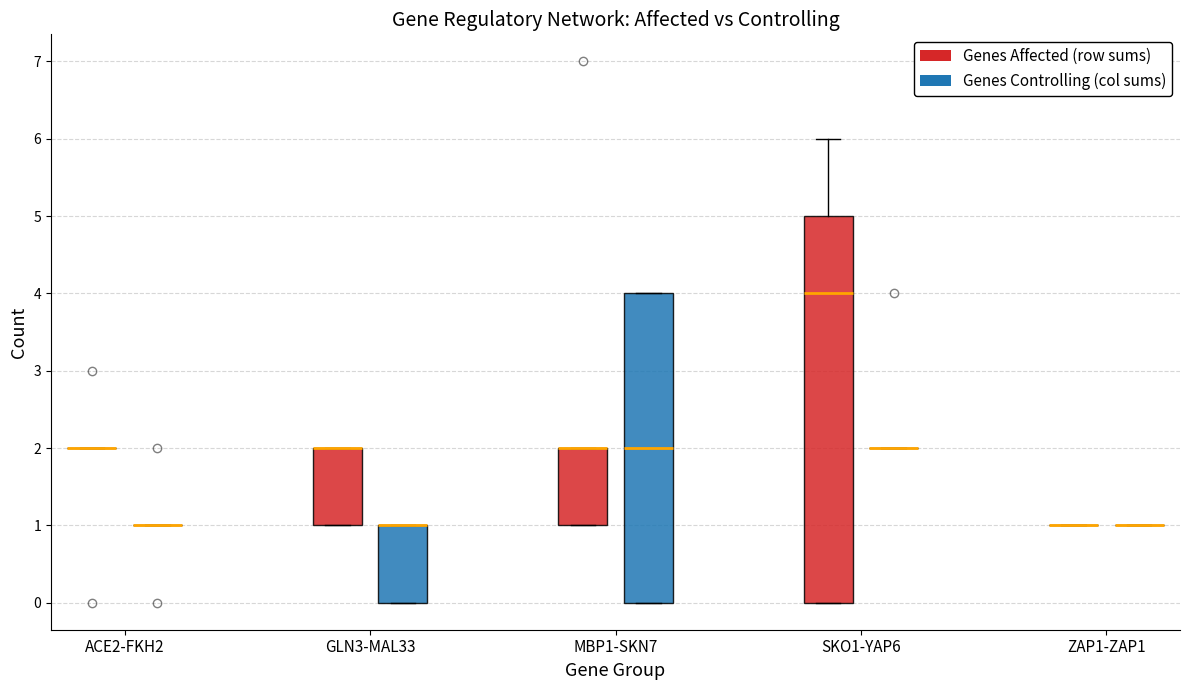

Reading left to right, read every box against the y-axis: the position of its median line, the range the box covers, and the ends of its whiskers. The values are not printed on the chart, so give them approximately, as read against the axis.

ACE2-FKH2 (Genes Affected (row sums)): box collapsed to a line at 2, whiskers 2 to 2
ACE2-FKH2 (Genes Controlling (col sums)): box collapsed to a line at 1, whiskers 1 to 1
GLN3-MAL33 (Genes Affected (row sums)): median 2 (drawn on the box's upper edge), box 1 to 2, whiskers 1 to 2
GLN3-MAL33 (Genes Controlling (col sums)): median 1 (drawn on the box's upper edge), box 0 to 1, whiskers 0 to 1
MBP1-SKN7 (Genes Affected (row sums)): median 2 (drawn on the box's upper edge), box 1 to 2, whiskers 1 to 2
MBP1-SKN7 (Genes Controlling (col sums)): median 2, box 0 to 4, whiskers 0 to 4
SKO1-YAP6 (Genes Affected (row sums)): median 4, box 0 to 5, whiskers 0 to 6
SKO1-YAP6 (Genes Controlling (col sums)): box collapsed to a line at 2, whiskers 2 to 2
ZAP1-ZAP1 (Genes Affected (row sums)): box collapsed to a line at 1, whiskers 1 to 1
ZAP1-ZAP1 (Genes Controlling (col sums)): box collapsed to a line at 1, whiskers 1 to 1